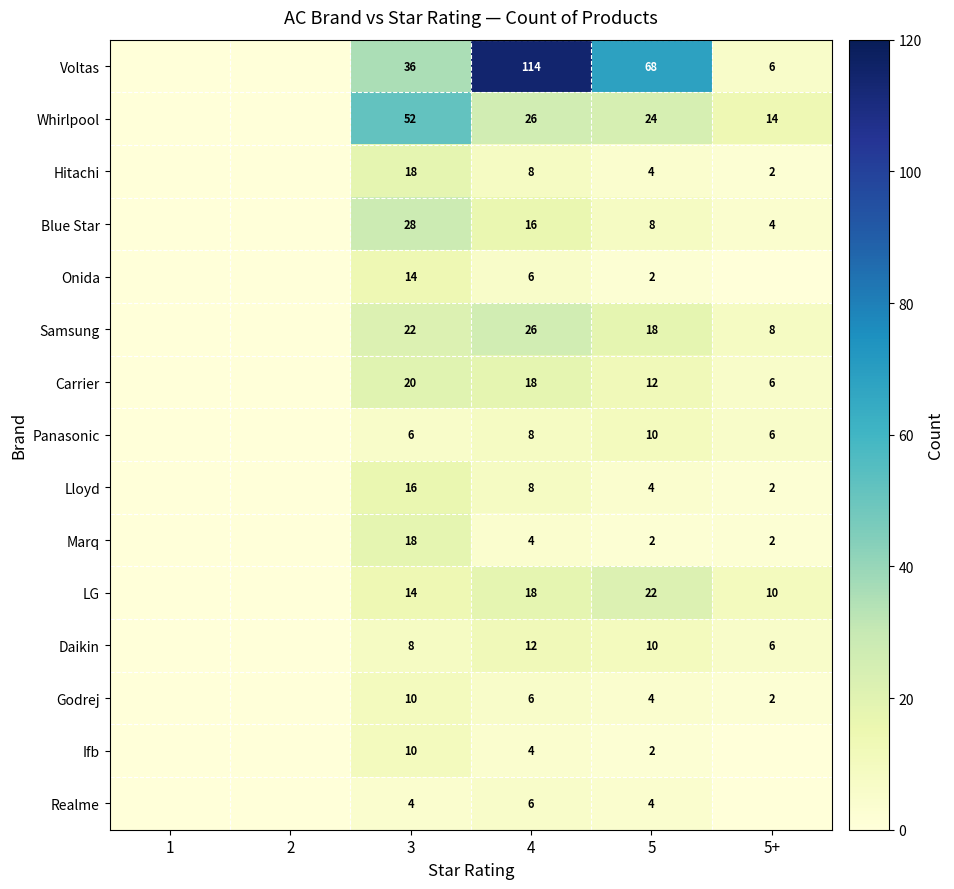

Which series changed the most between 3 and 5?

Voltas